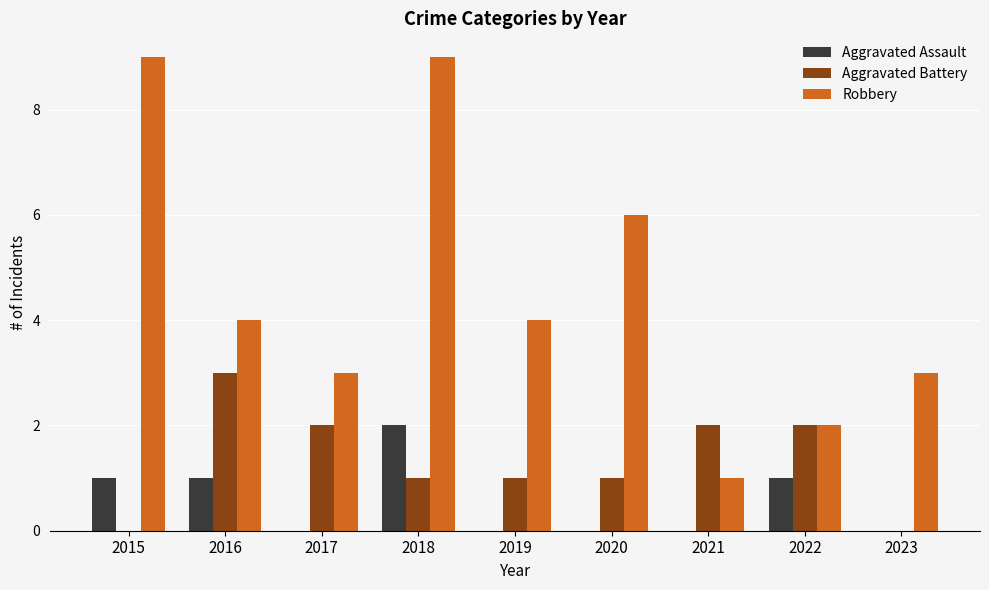

Count the Aggravated Battery values in the range 1 to 2.

6